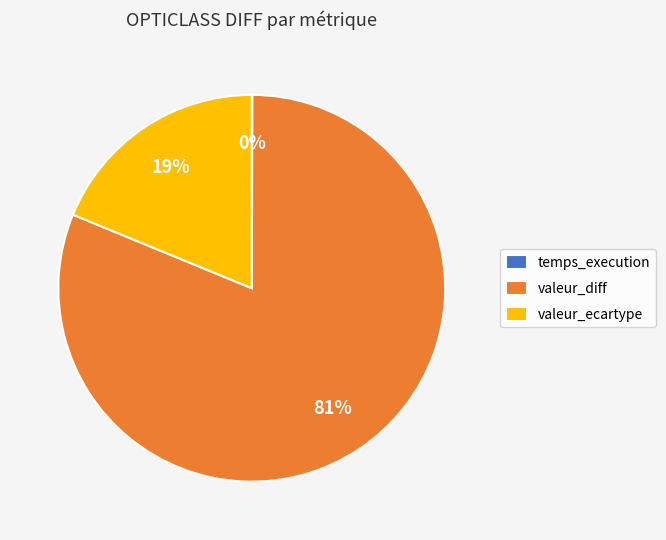

What is the largest slice in the pie chart?

valeur_diff